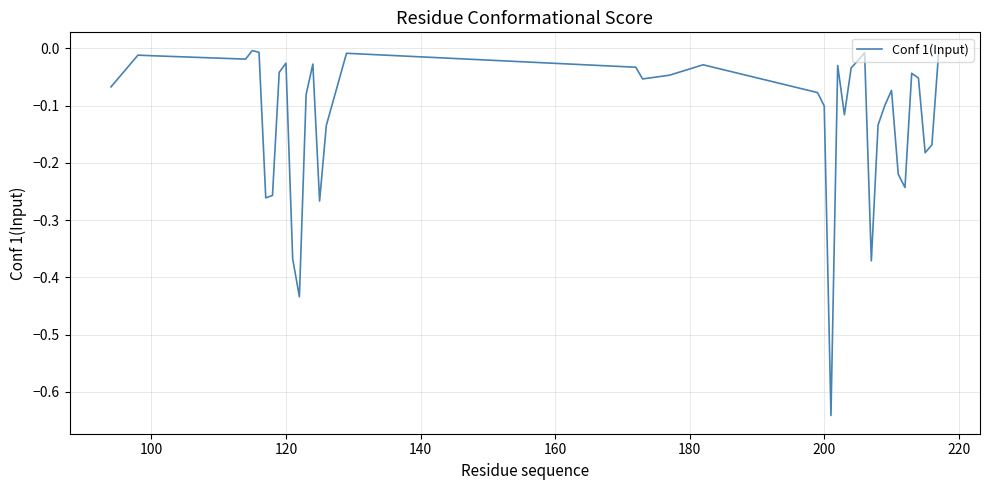

What is the difference between the maximum and minimum values?

0.6